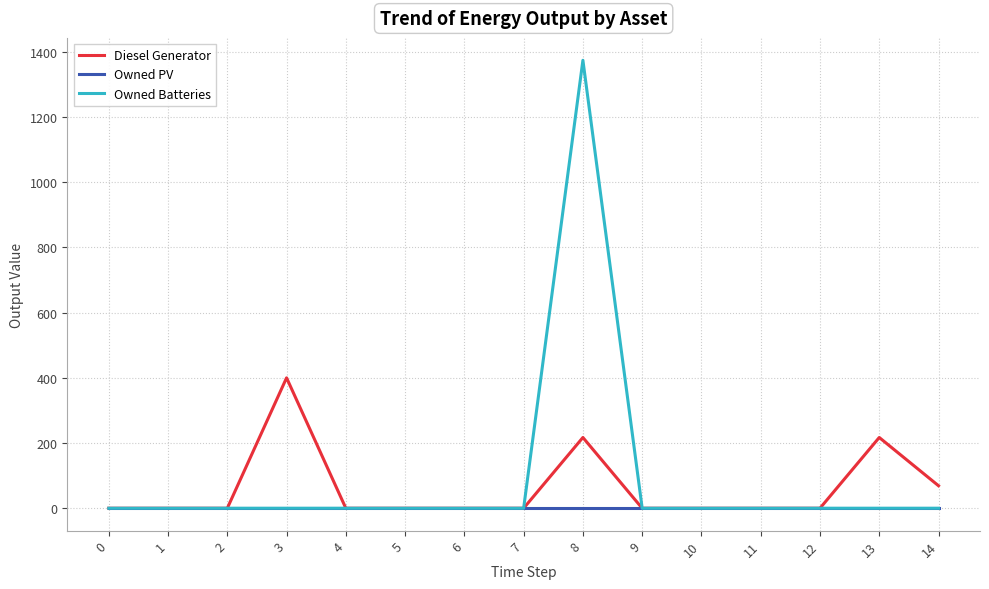

What is the difference between the maximum and minimum values in the Diesel Generator series?

400